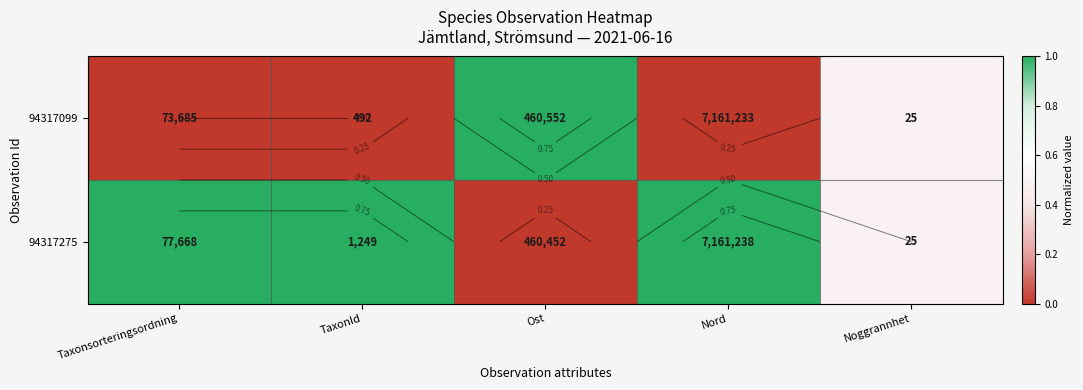

At how many categories does at least one series exceed 0?

5